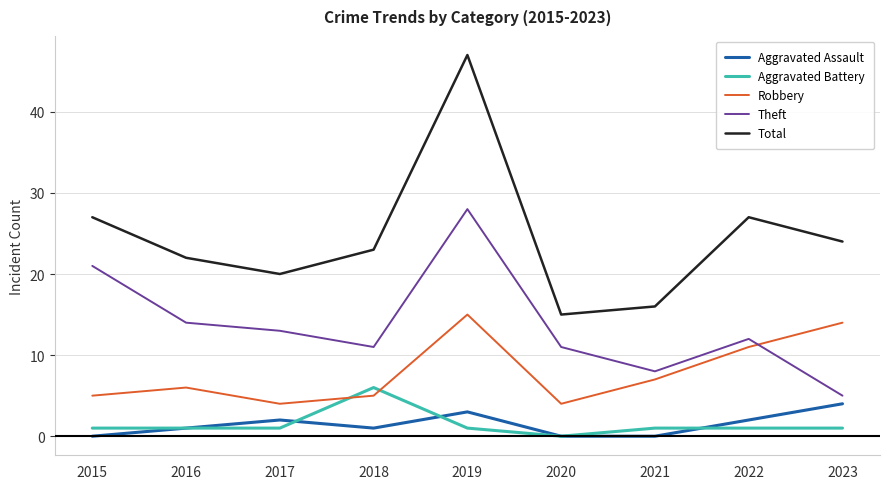

Reading left to right, list all the values displayed in this chart.

Aggravated Assault: 0	1	2	1	3	0	0	2	4
Aggravated Battery: 1	1	1	6	1	0	1	1	1
Robbery: 5	6	4	5	15	4	7	11	14
Theft: 21	14	13	11	28	11	8	12	5
Total: 27	22	20	23	47	15	16	27	24